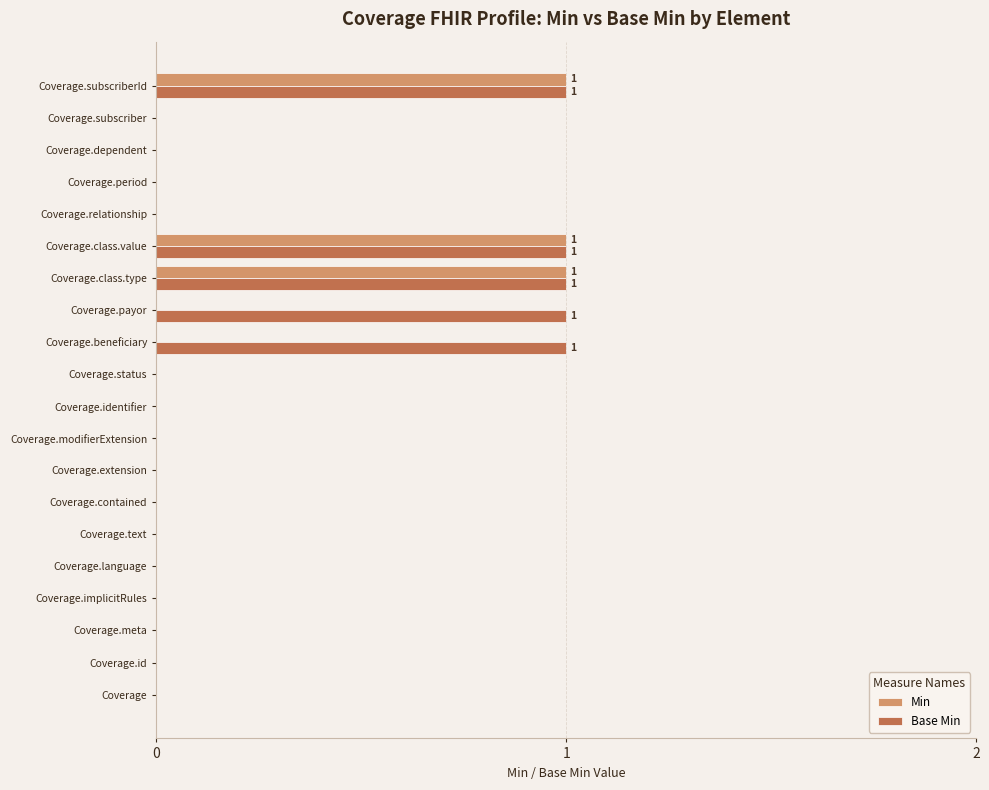

What is the sum of all Min values?

3